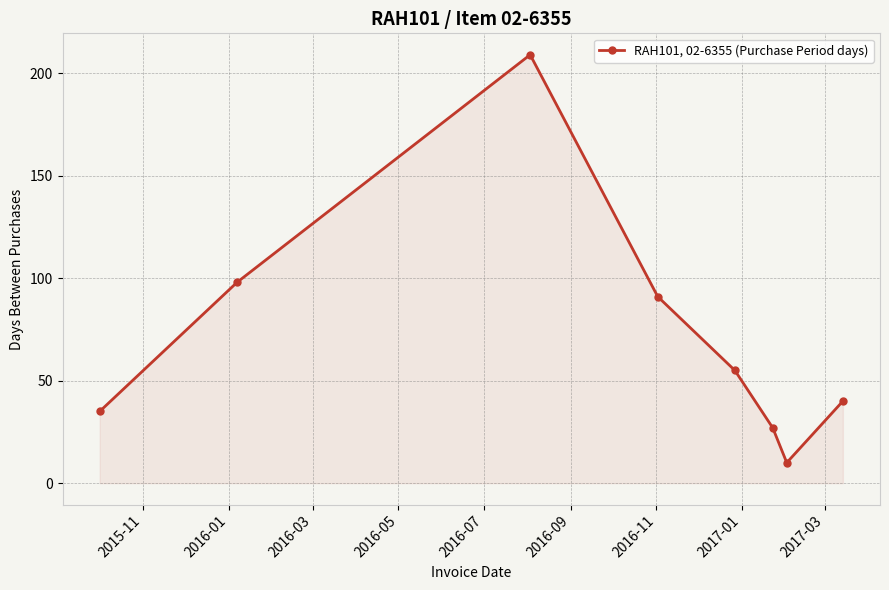

What is the average value?

71